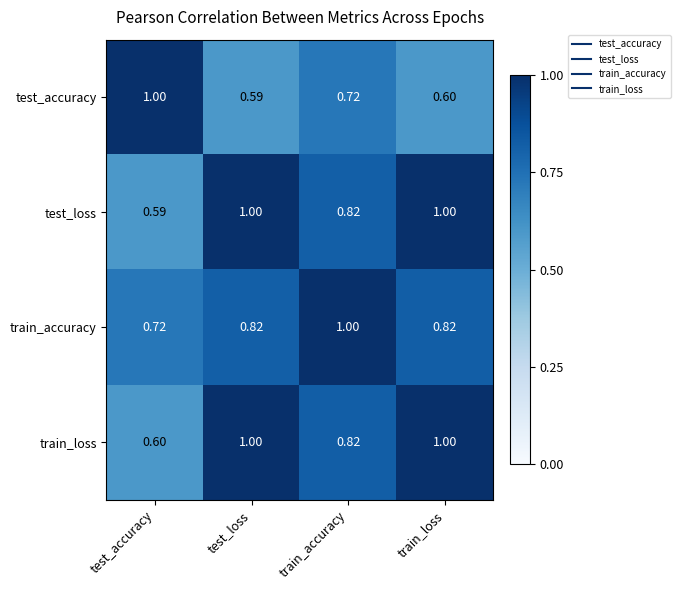

Which series has the largest total across all categories?

train_loss